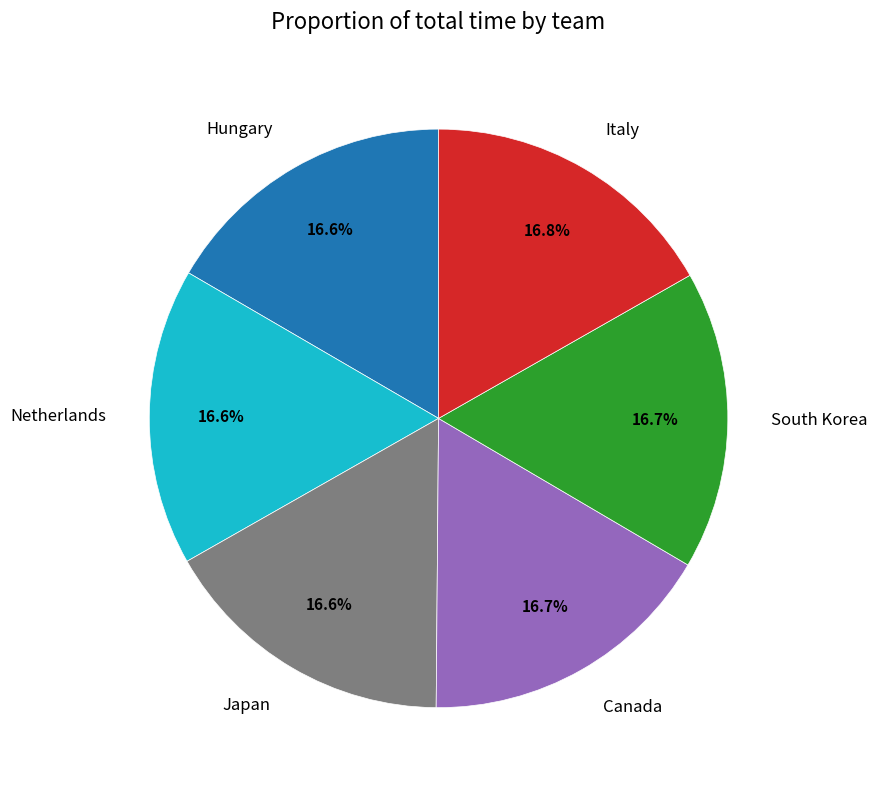

Is South Korea the majority of the pie?

No